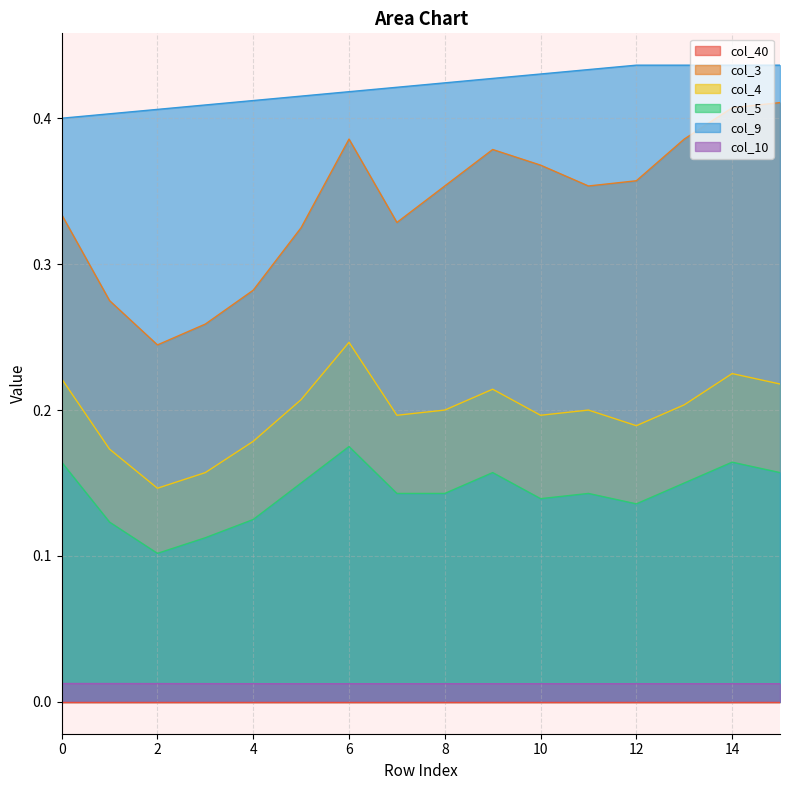

Which series has the widest spread of values?

col_3